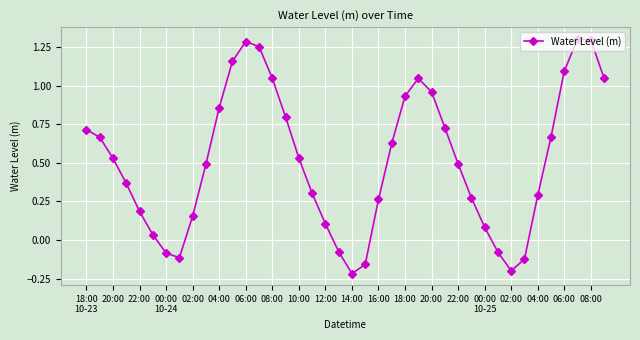

How many lines are shown in the chart?

1